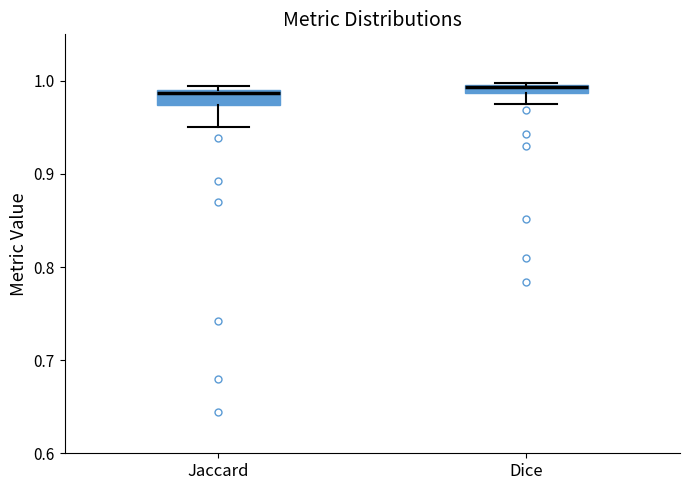

Where is the lower edge of the box for Dice on the y-axis? The values are not printed on the chart, so give them approximately, as read against the axis.

0.99